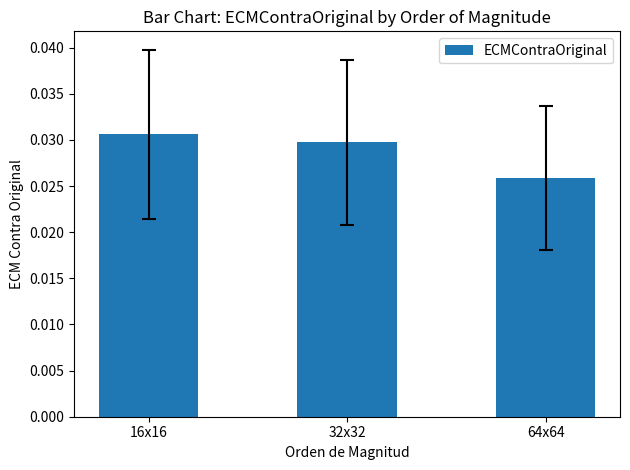

Does the chart contain any negative values?

No